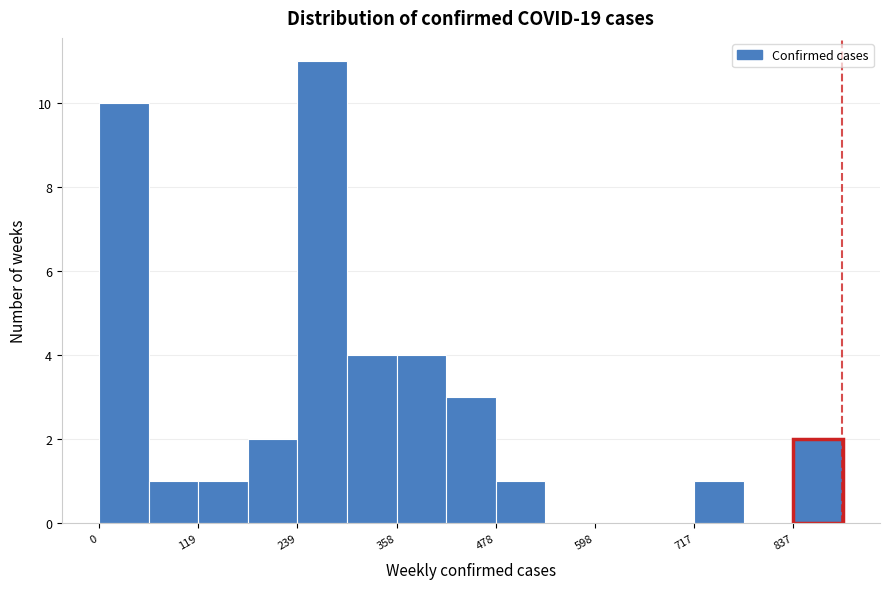

Around what value on the x-axis is the tallest bar? Give the approximate position of its centre, as read against the axis.

260